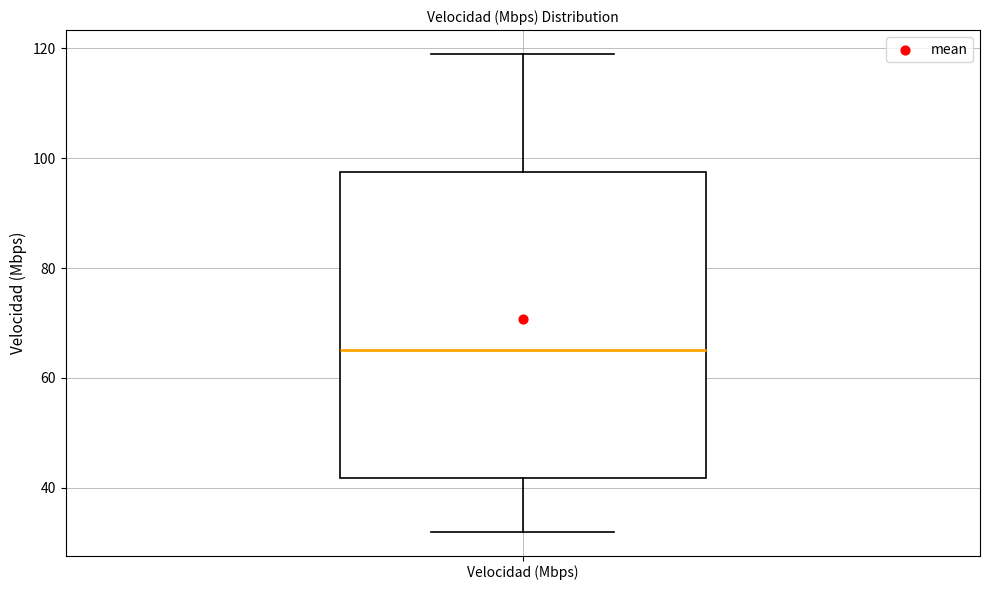

Where is the upper edge of the box for Velocidad (Mbps) on the y-axis? The values are not printed on the chart, so give them approximately, as read against the axis.

98